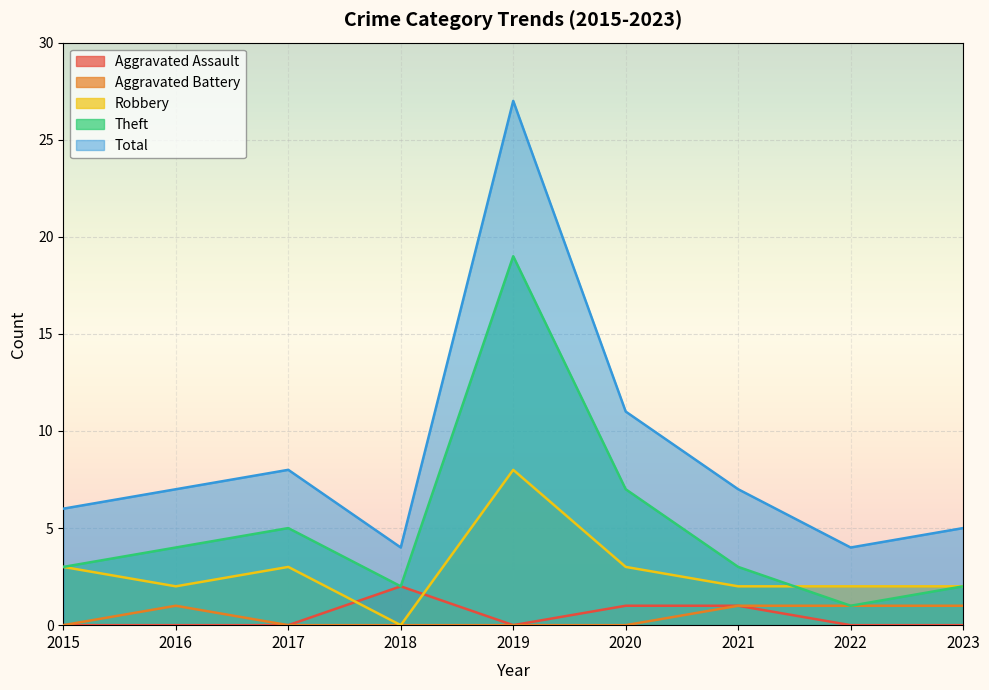

Which label corresponds to the largest value in the chart?

2019